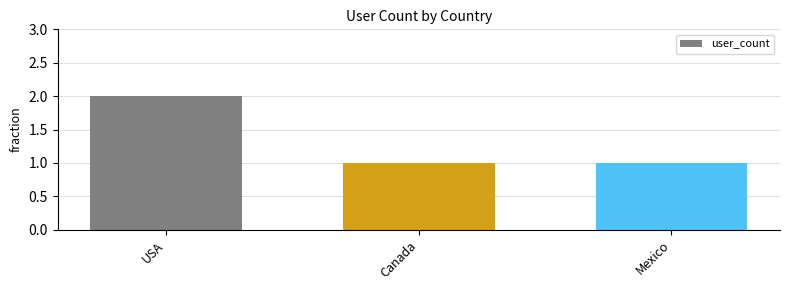

True or false: the data shows 1 at Mexico.

True